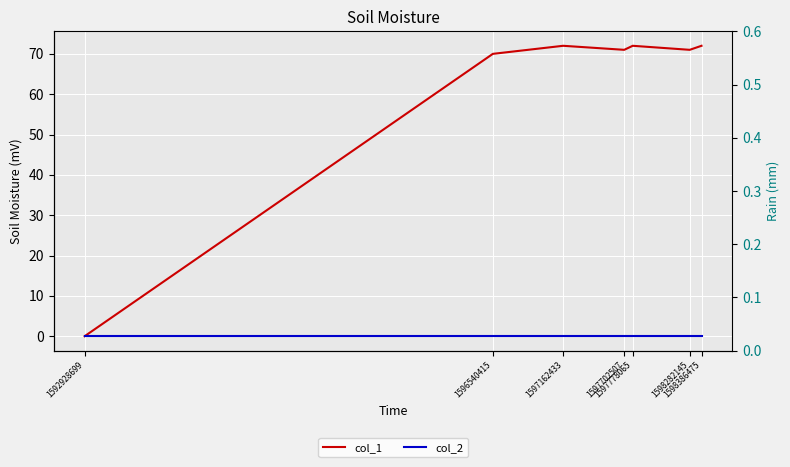

What is the sum of all col_1 values?

428